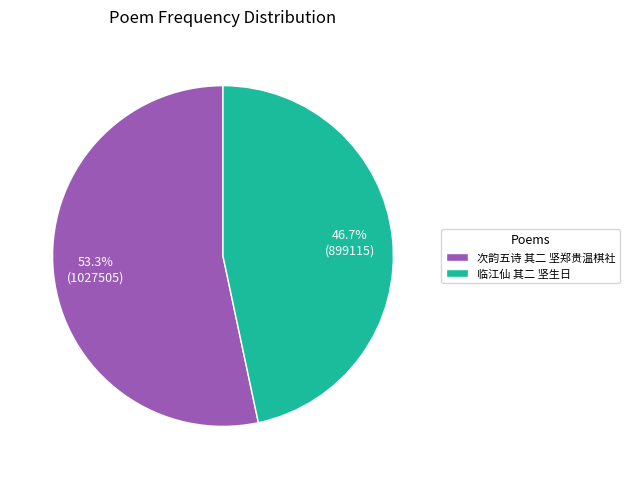

To the nearest percent, what is the difference between the 临江仙 其二 坚生日 and 次韵五诗 其二 坚郑贵温棋社 slice percentages?

7%